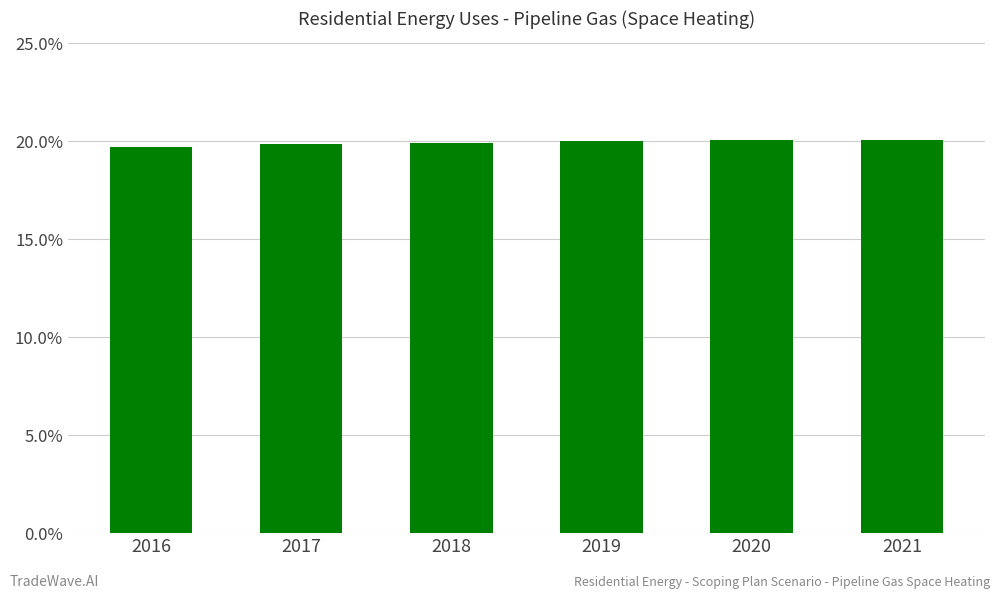

True or false: the data shows 0.2 at 2018.

True